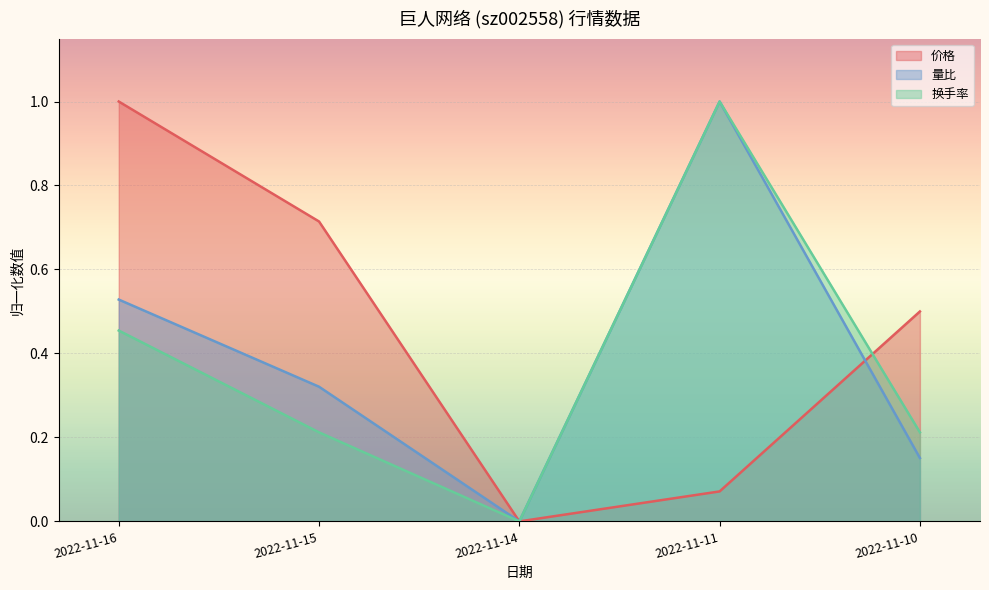

Which series changed the most between 2022-11-14 and 2022-11-10?

价格